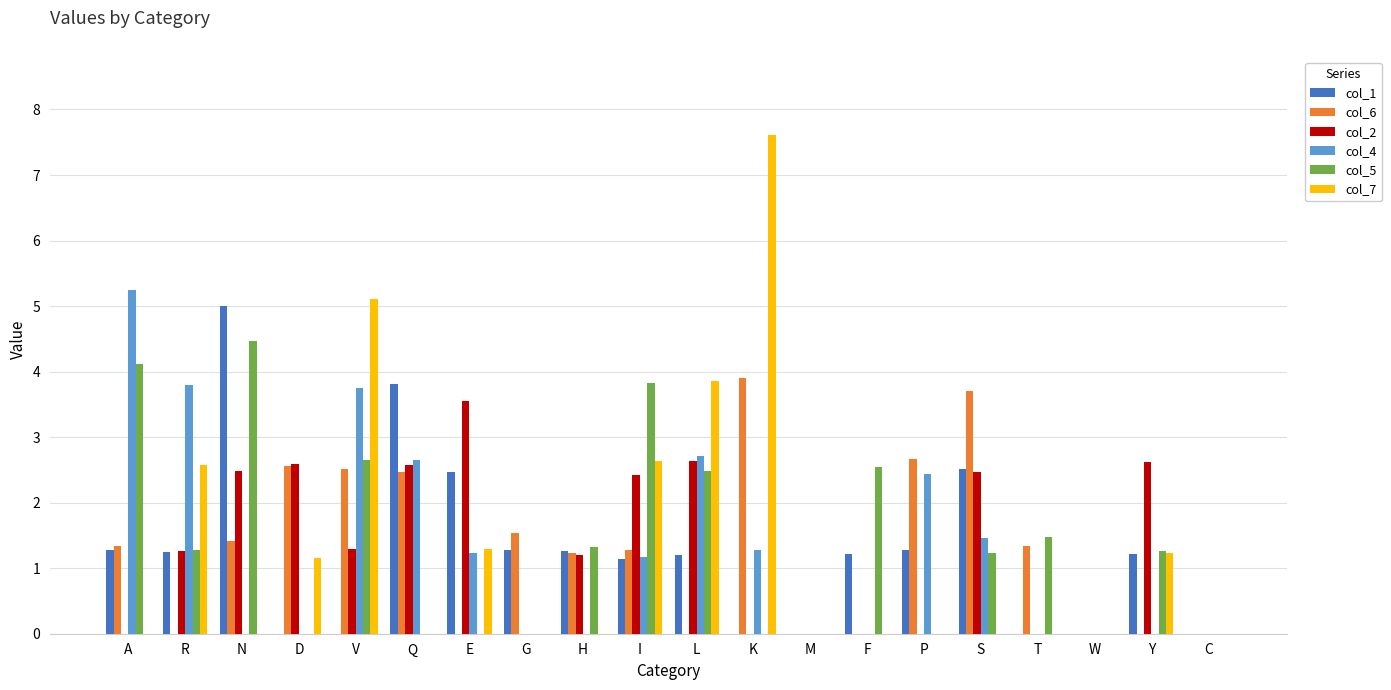

Which category has the highest value across all series?

K